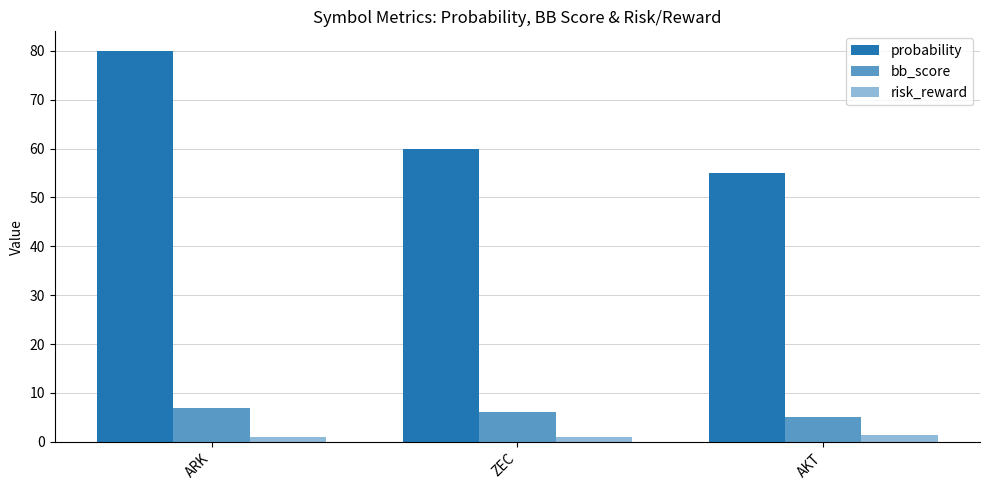

How many bars are there in each group?

3